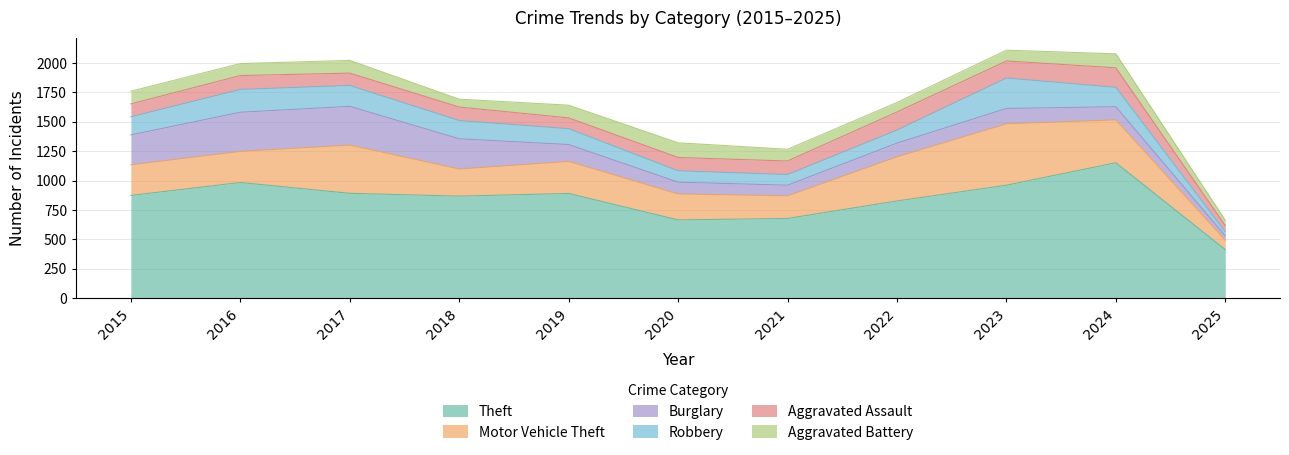

Which series has the largest total across all categories?

Theft